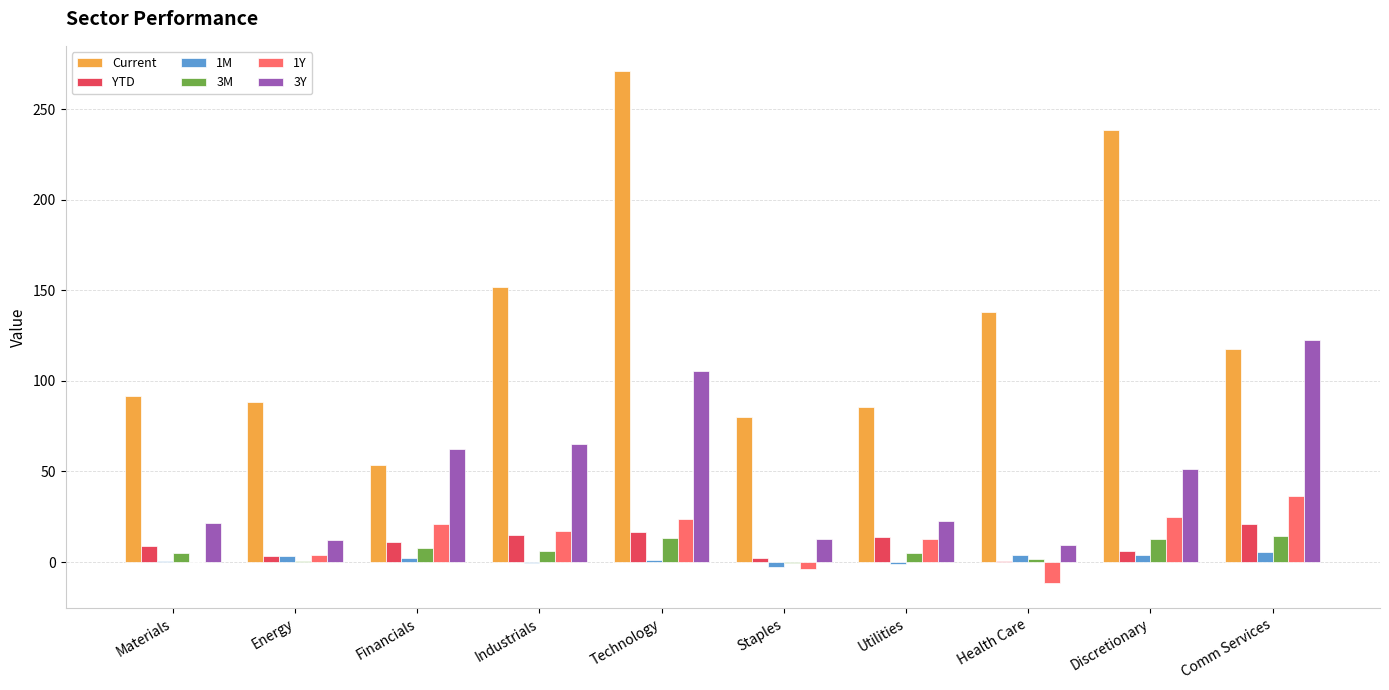

Which series changed the most between Industrials and Health Care?

3Y